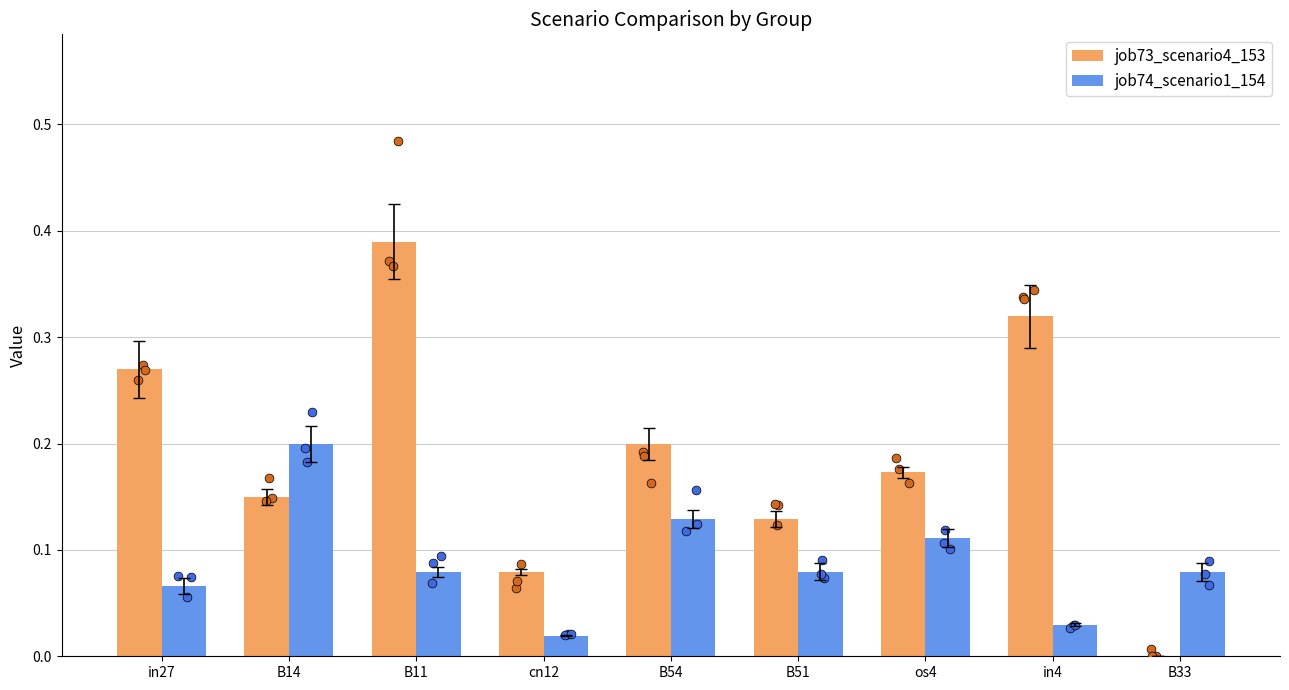

Which series has the largest total across all categories?

job73_scenario4_153